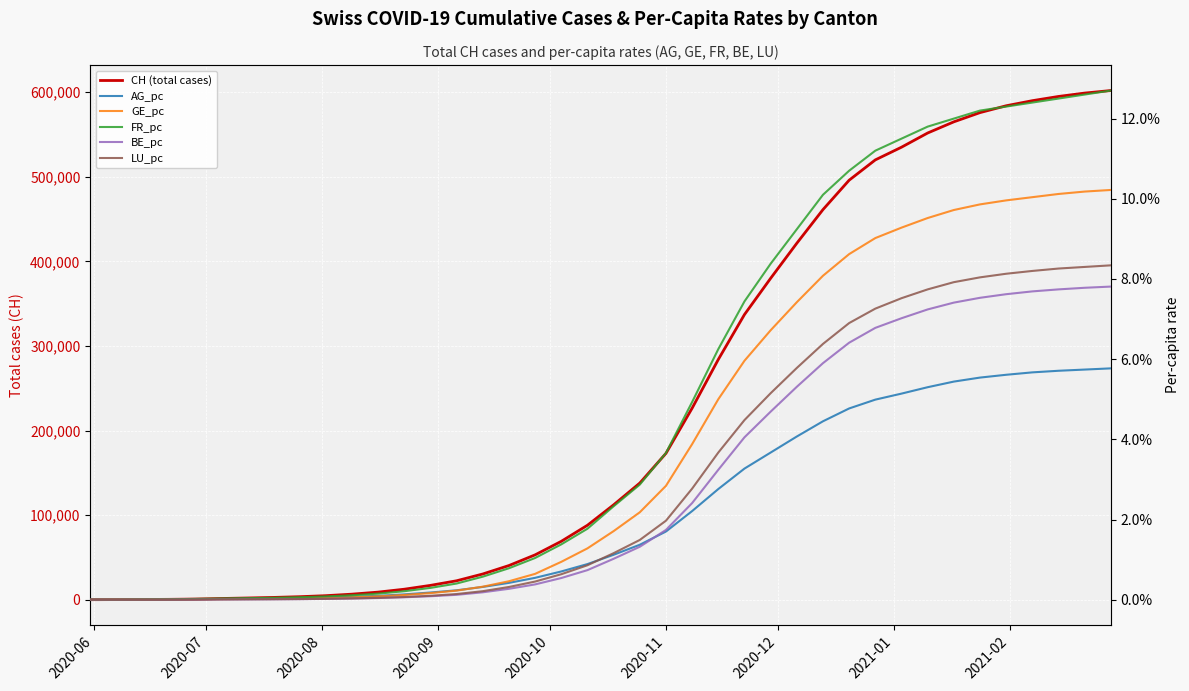

How many lines are shown in the chart?

6